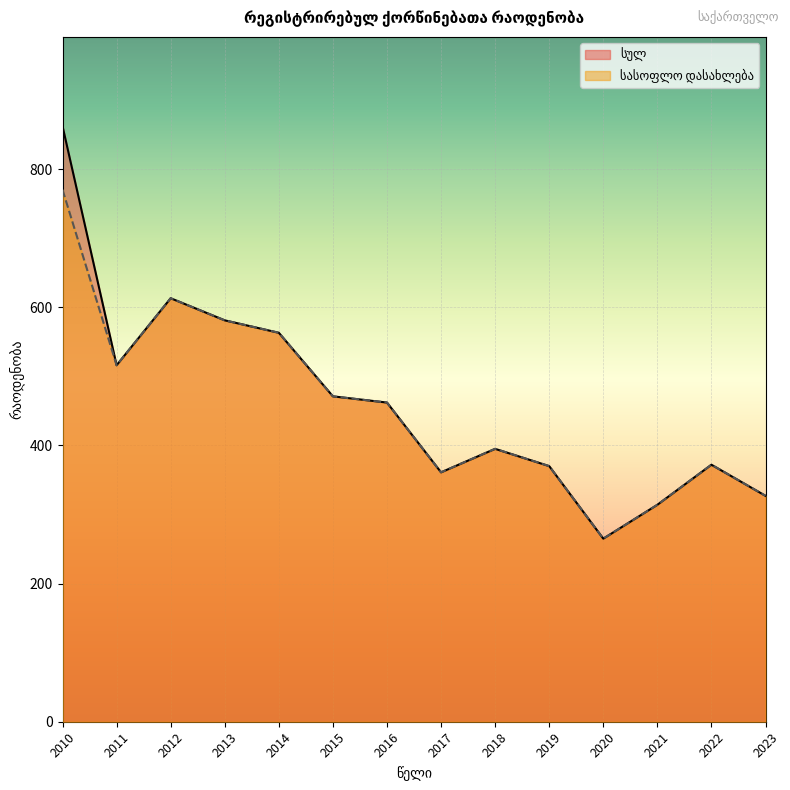

How many values in the სულ series exceed 462?

6